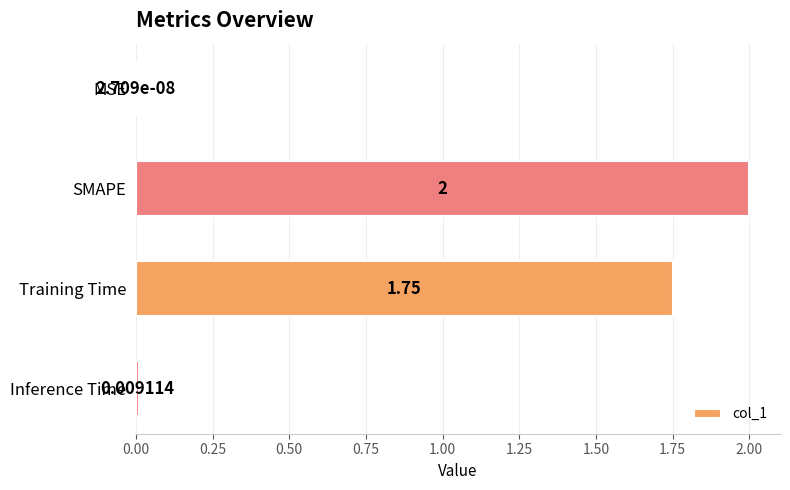

Between Training Time and Inference Time, which is larger?

Training Time